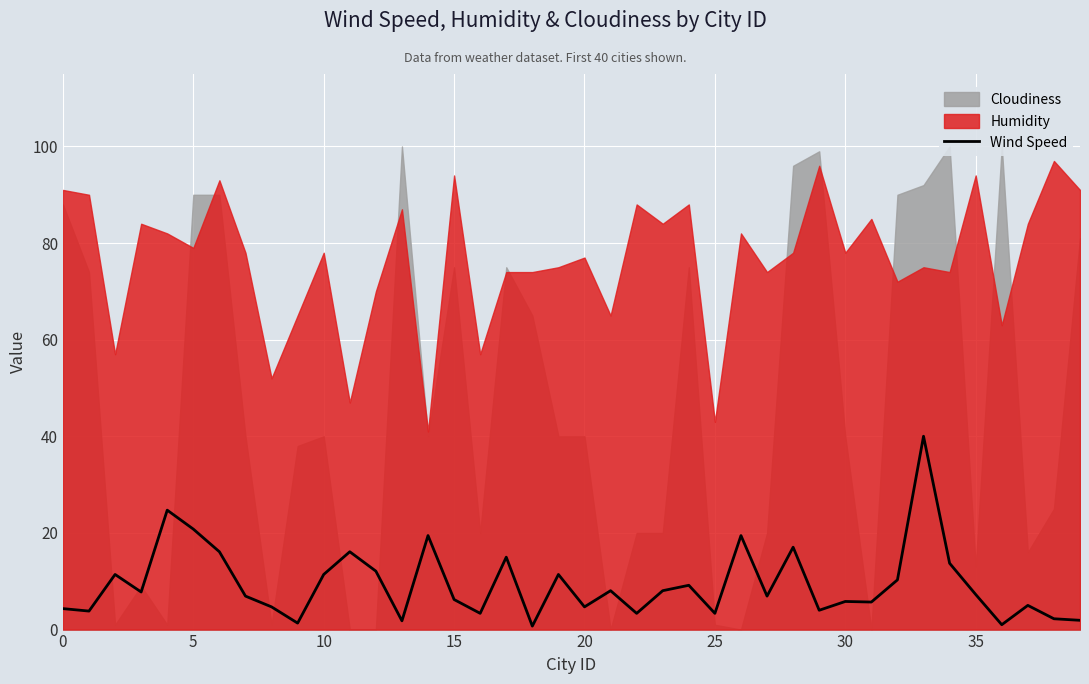

Is it true that Wind Speed equals 7.3 at 35?

True